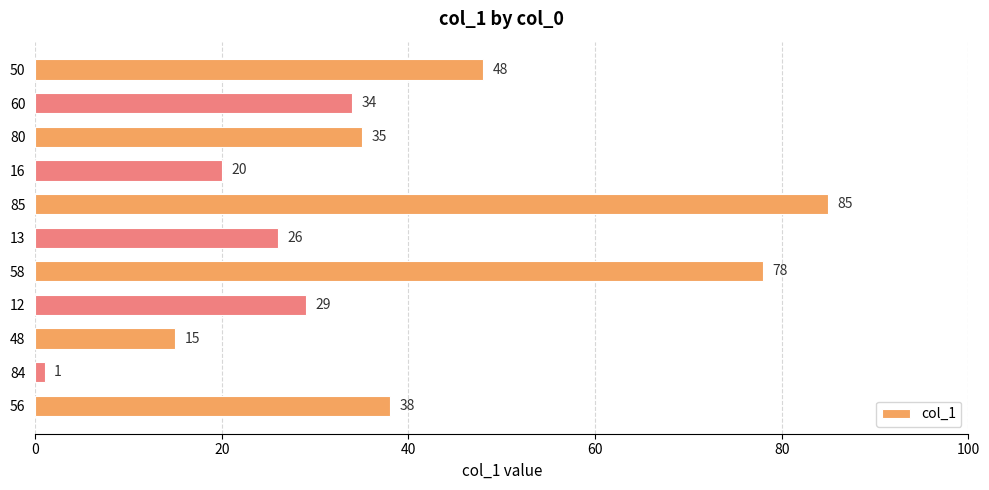

Are the bars horizontal?

Yes